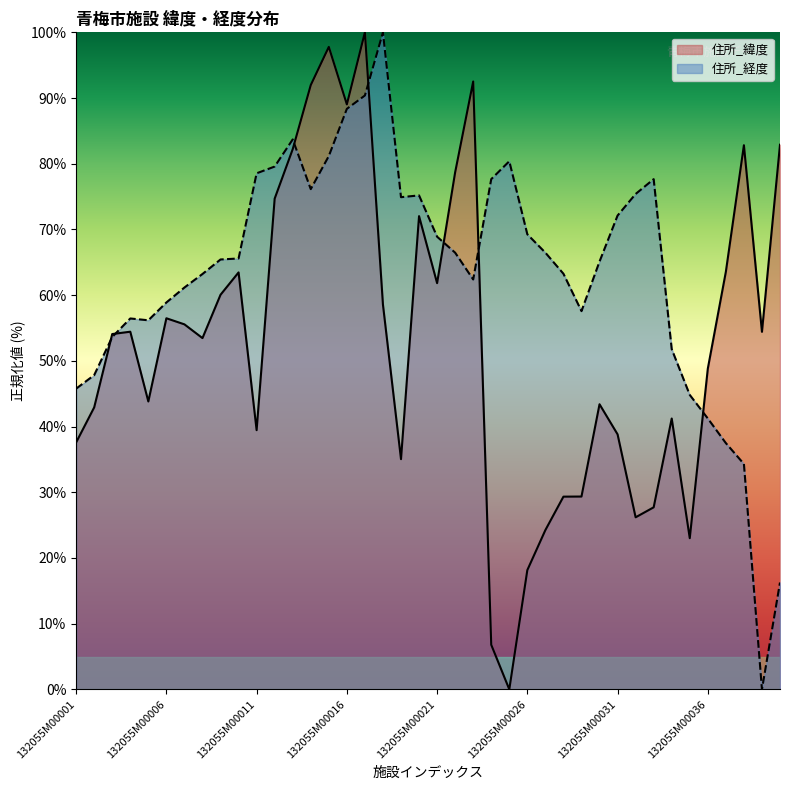

What is the sum of the 住所_経度 values at 132055M00037 and 132055M00020?

112.7